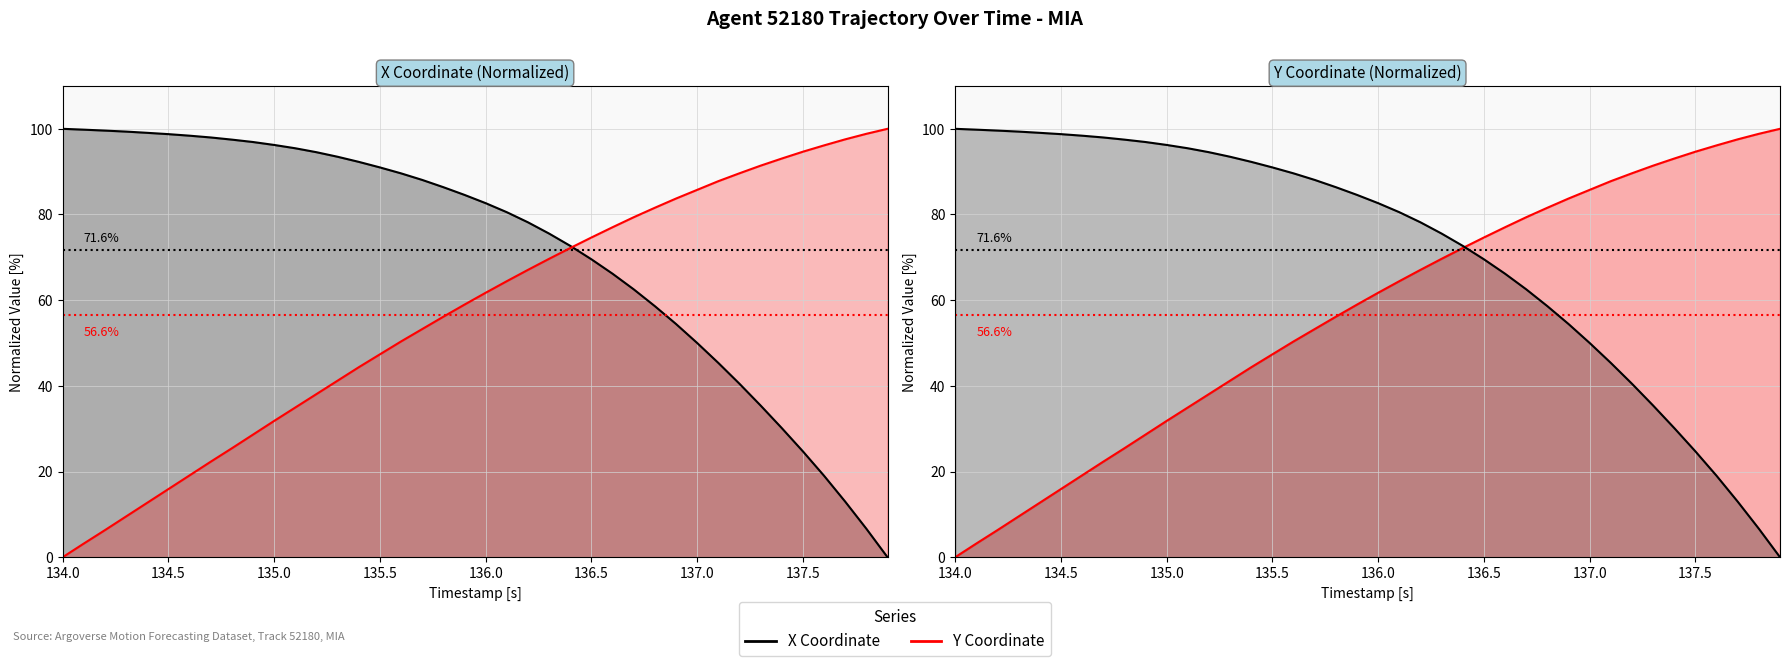

How many categories are shown in the chart?

40